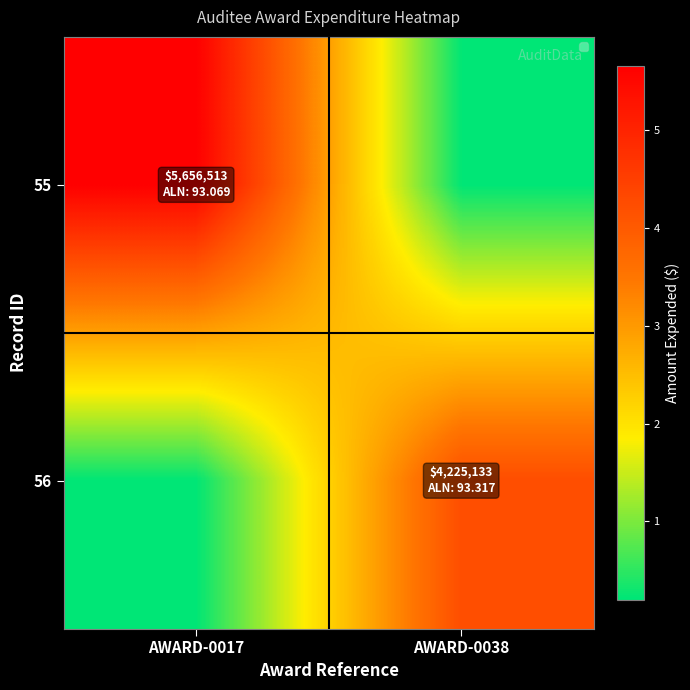

What is the difference between the highest and lowest values at AWARD-0038?

4025133